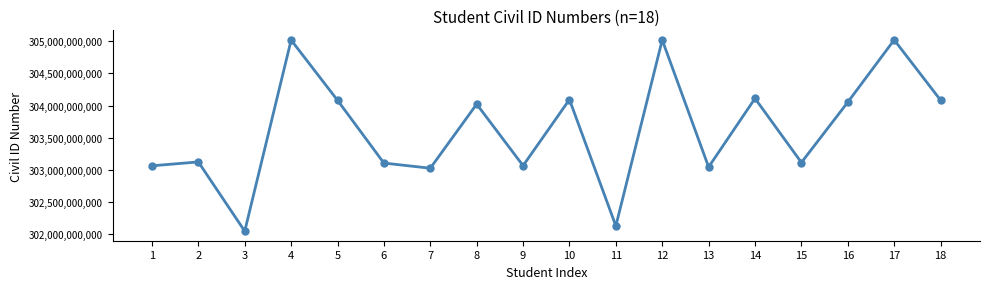

What is the difference between the maximum and second lowest values?

2900299074